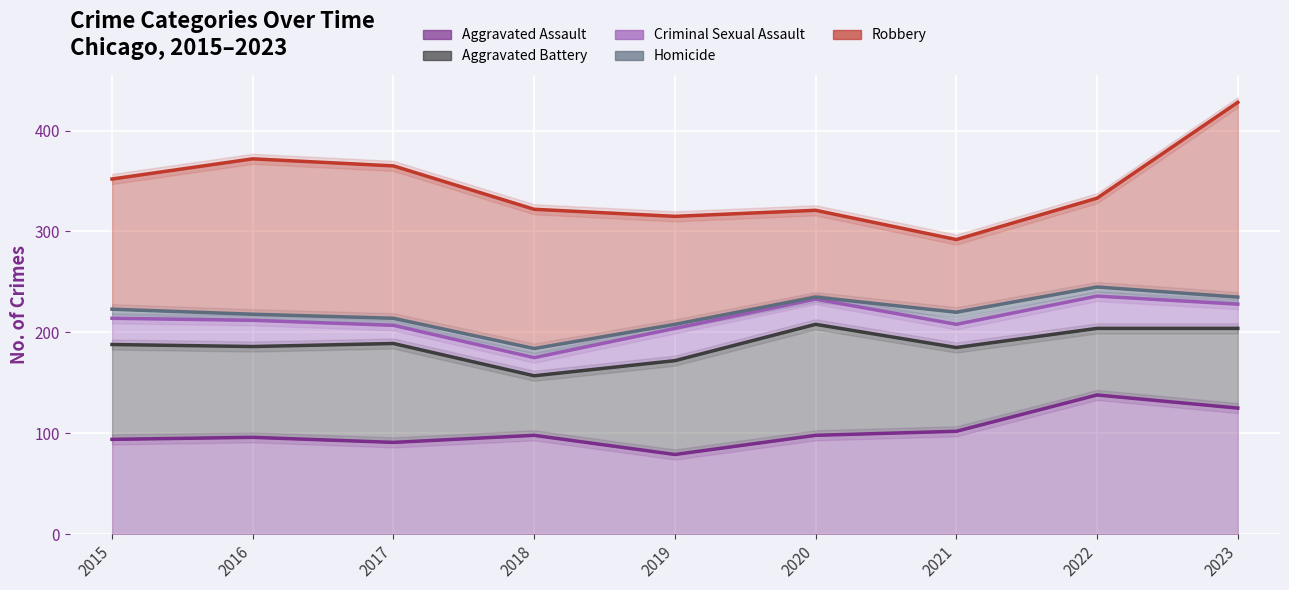

What is the approximate value of Homicide at 2017, to the nearest 10?

10